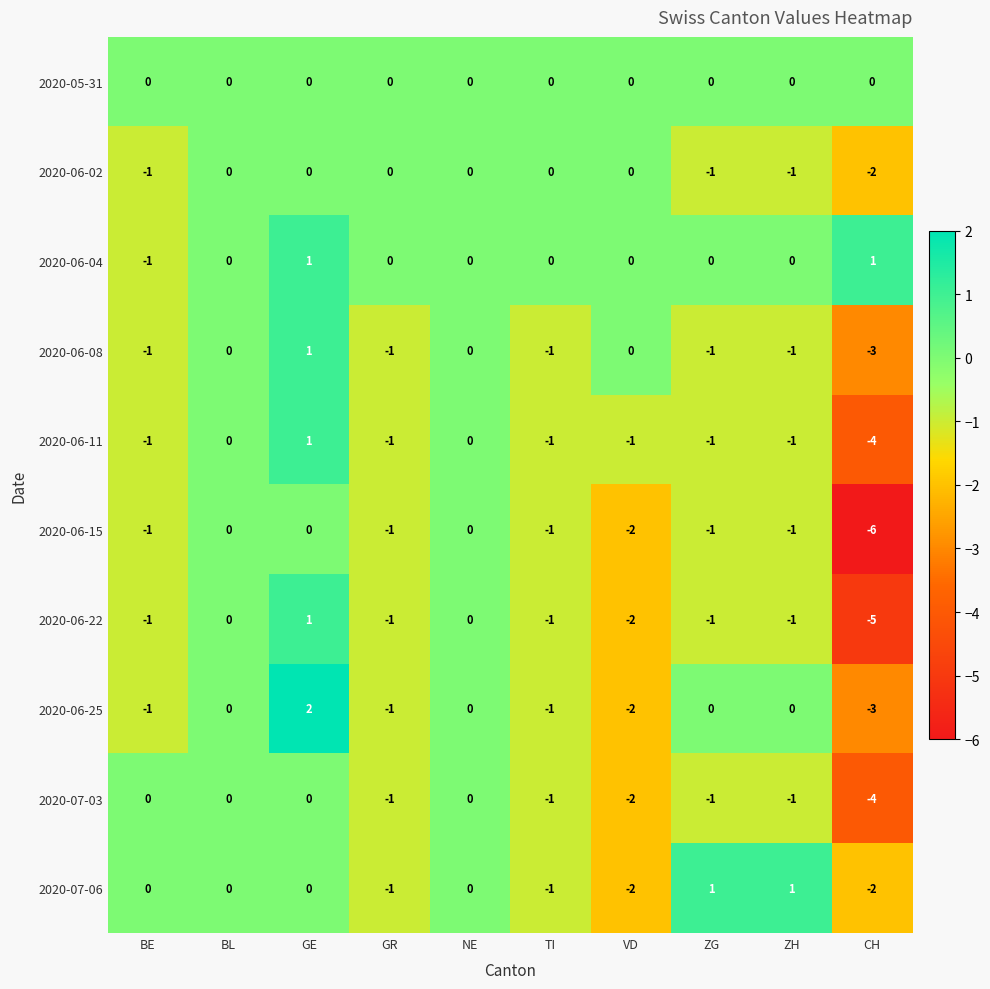

Which label corresponds to the smallest value in the chart?

CH